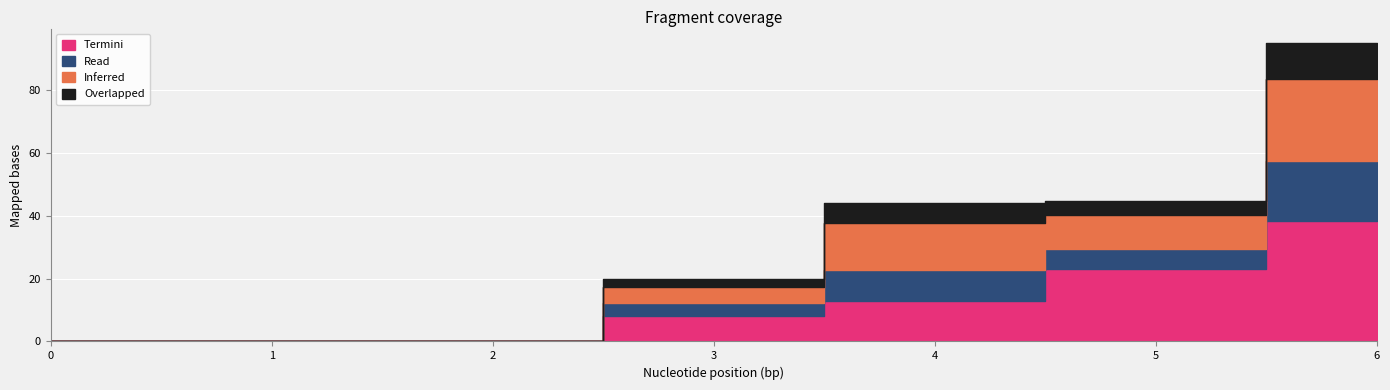

How many data points in 4 are above 8?

3